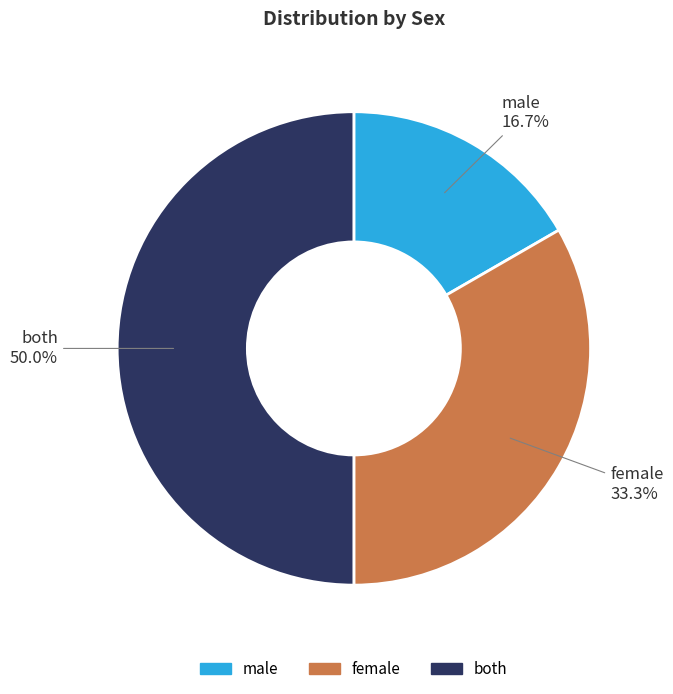

How many segments does this pie chart have?

3